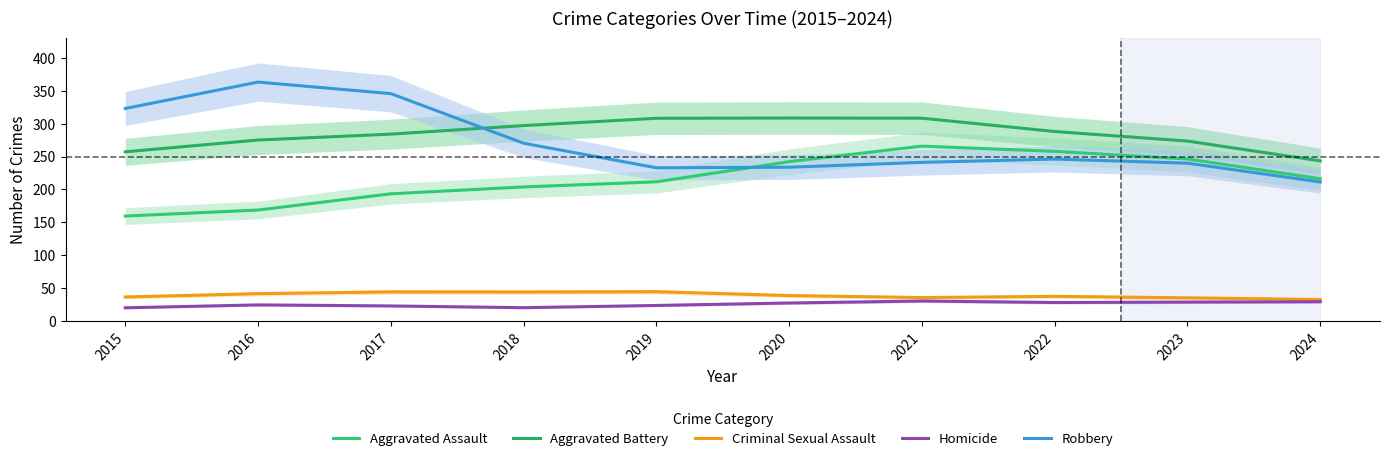

True or false: Robbery and Criminal Sexual Assault cross at least once.

False